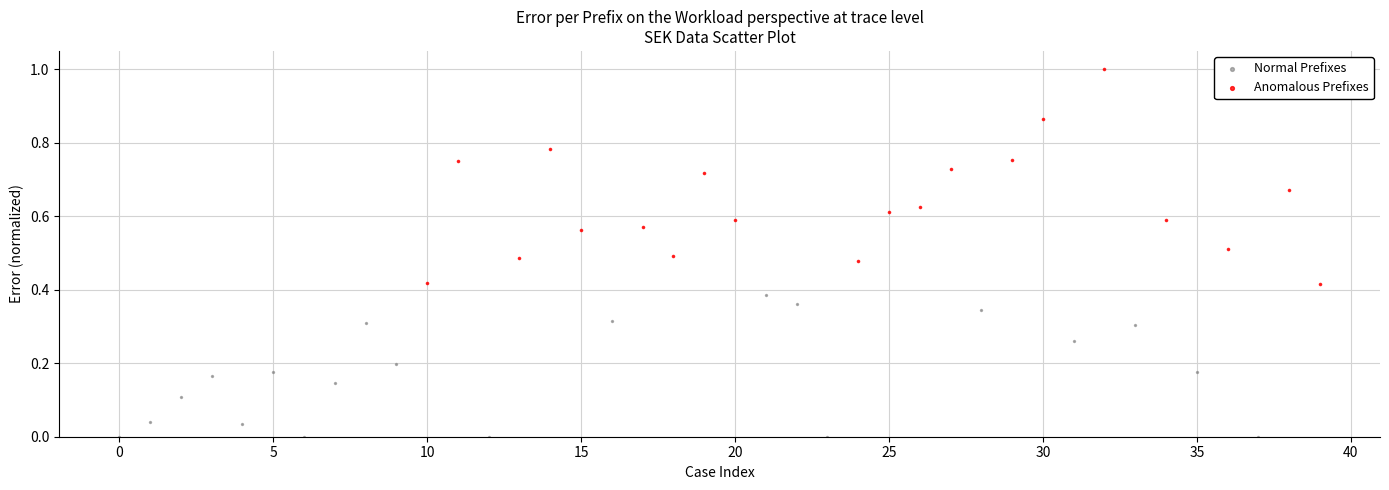

Which series contains the highest Y value?

Anomalous Prefixes